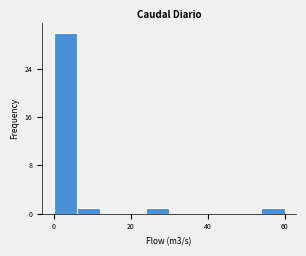

Read against the x-axis, roughly where is the centre of the tallest bar?

4